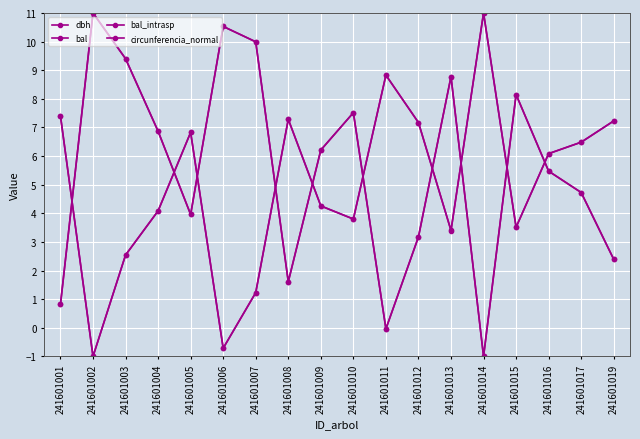

At how many categories does at least one series exceed 7?

13